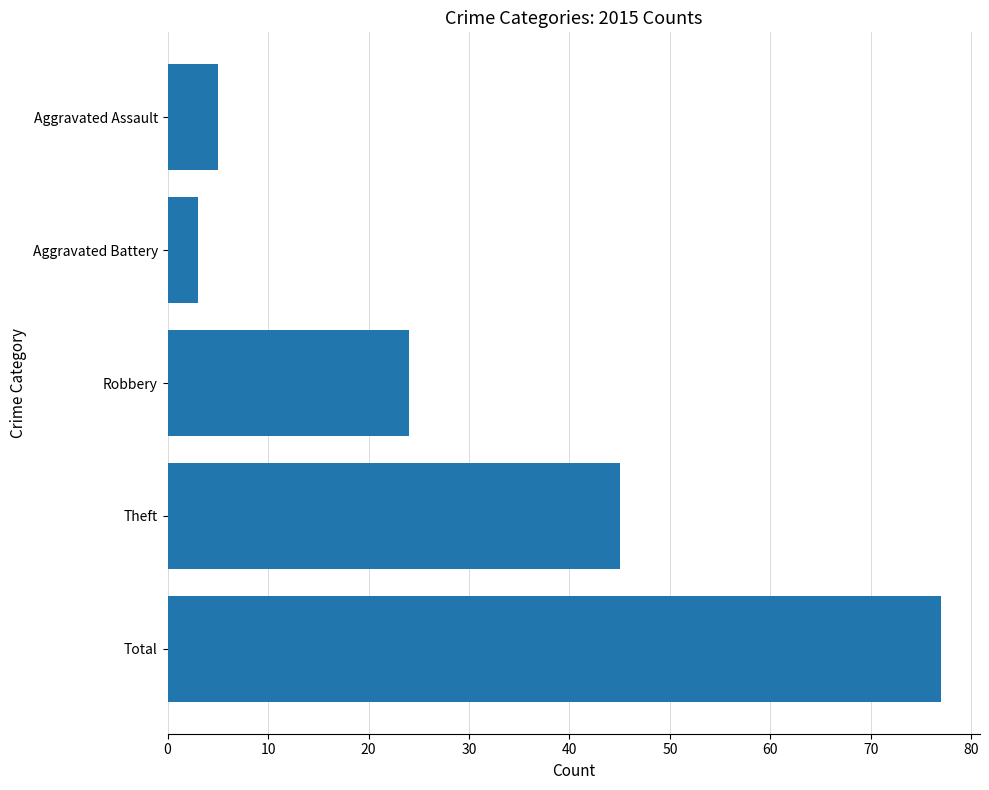

Reading top to bottom, what are all the values shown in this chart?

Aggravated Assault=5	Aggravated Battery=3	Robbery=24	Theft=45	Total=77